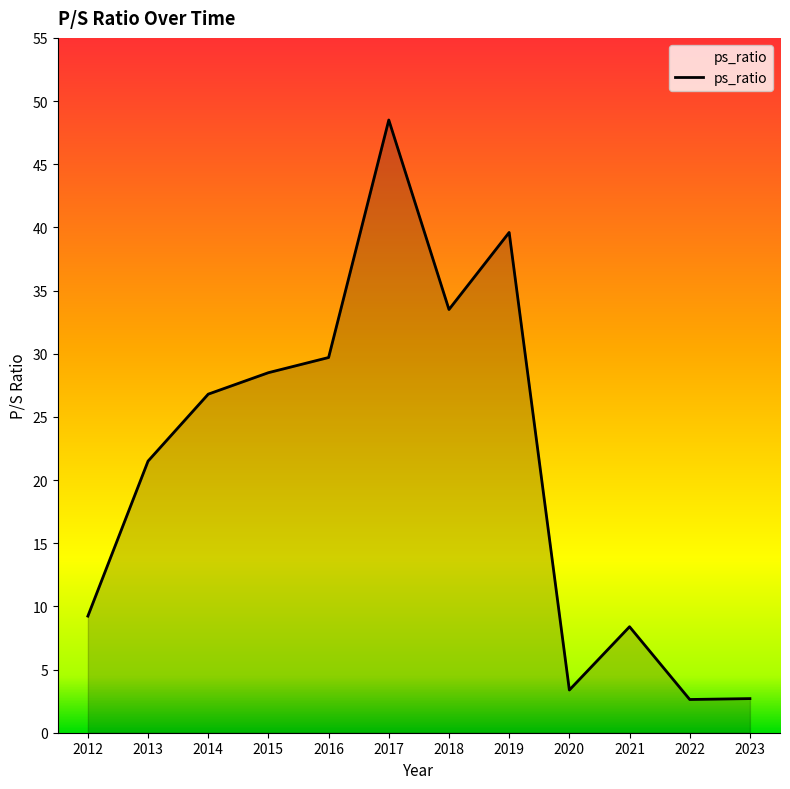

What is the difference between the maximum and minimum values?

45.9